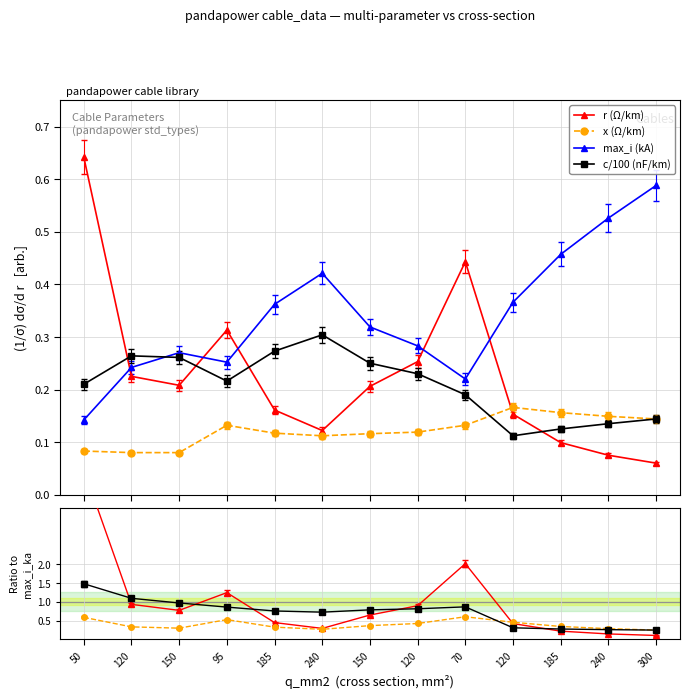

Which category has the lowest value across all series?

300